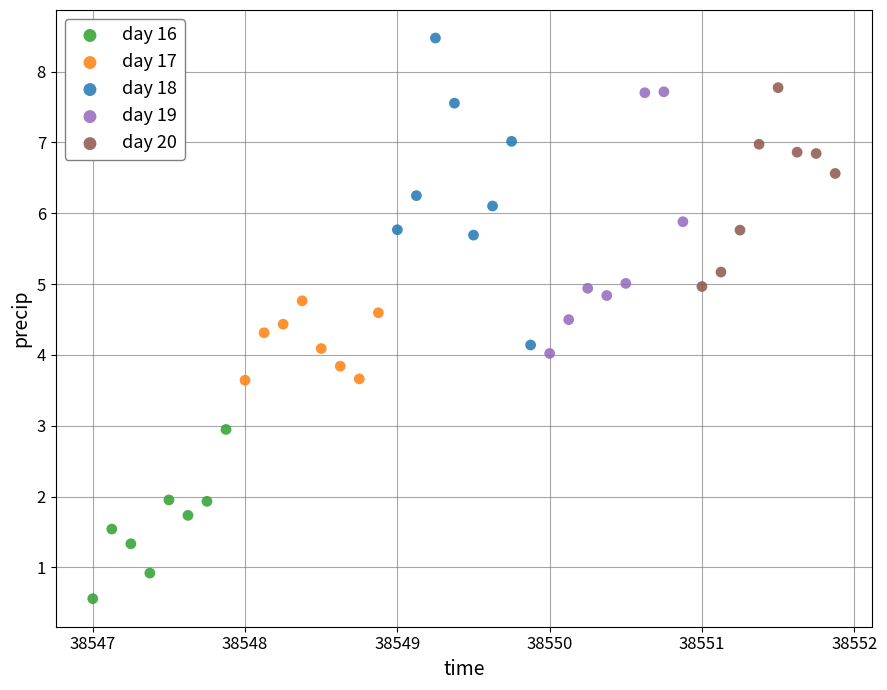

What are all the series names shown in the legend?

day 16, day 17, day 18, day 19, day 20